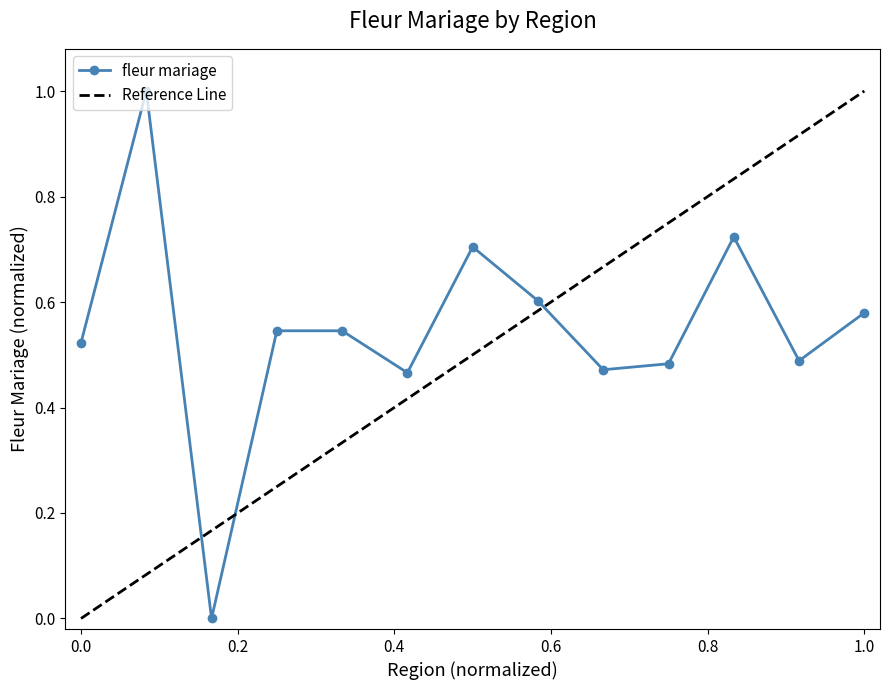

How many interior local valleys does the fleur mariage series have?

4